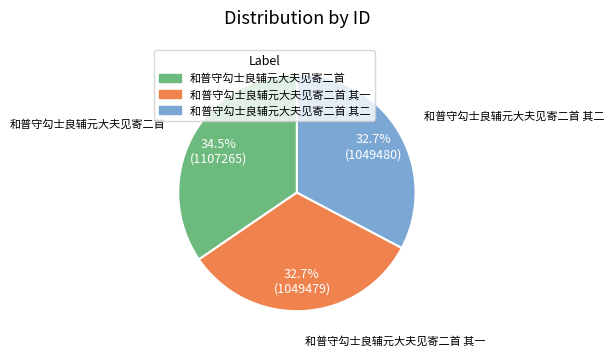

The 和普守勾士良辅元大夫见寄二首 其二 slice represents 43% of the pie. True or false?

False